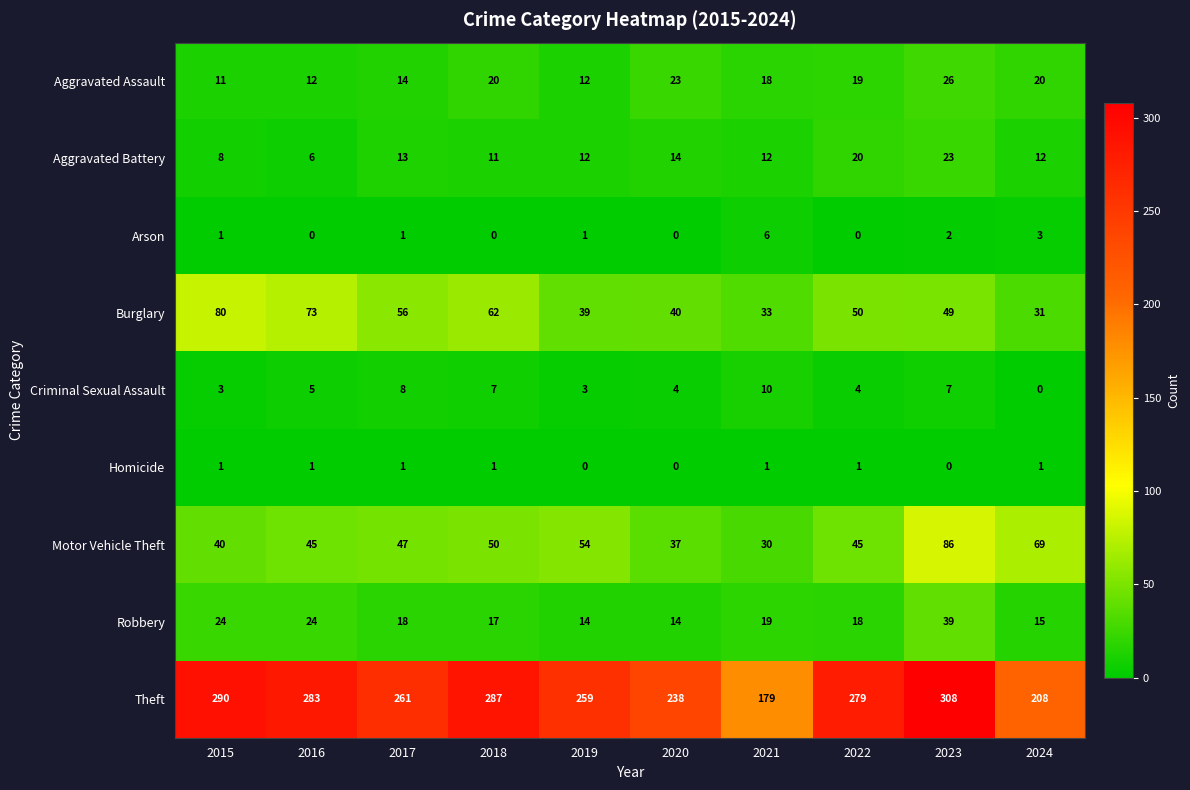

What is the sum of all Aggravated Assault values?

175